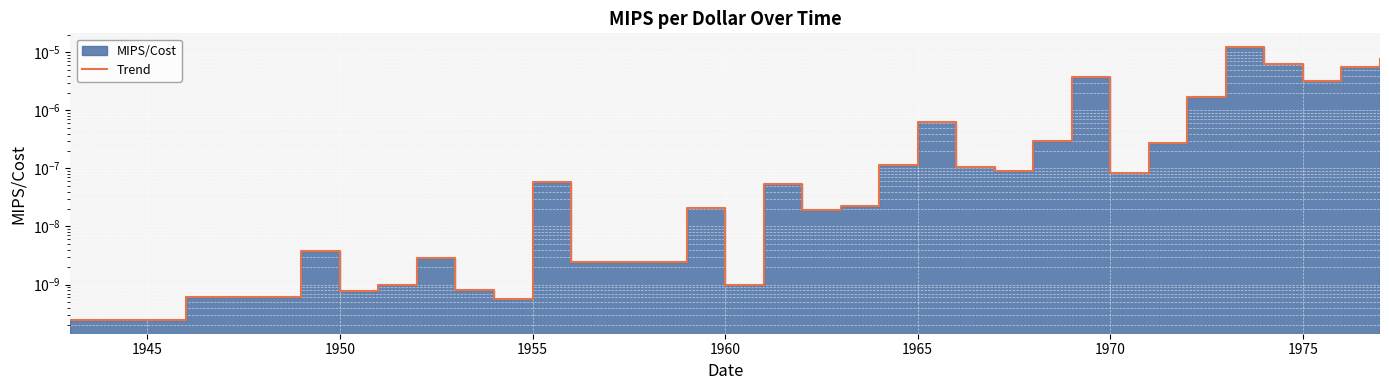

Where is the first local maximum?

1950